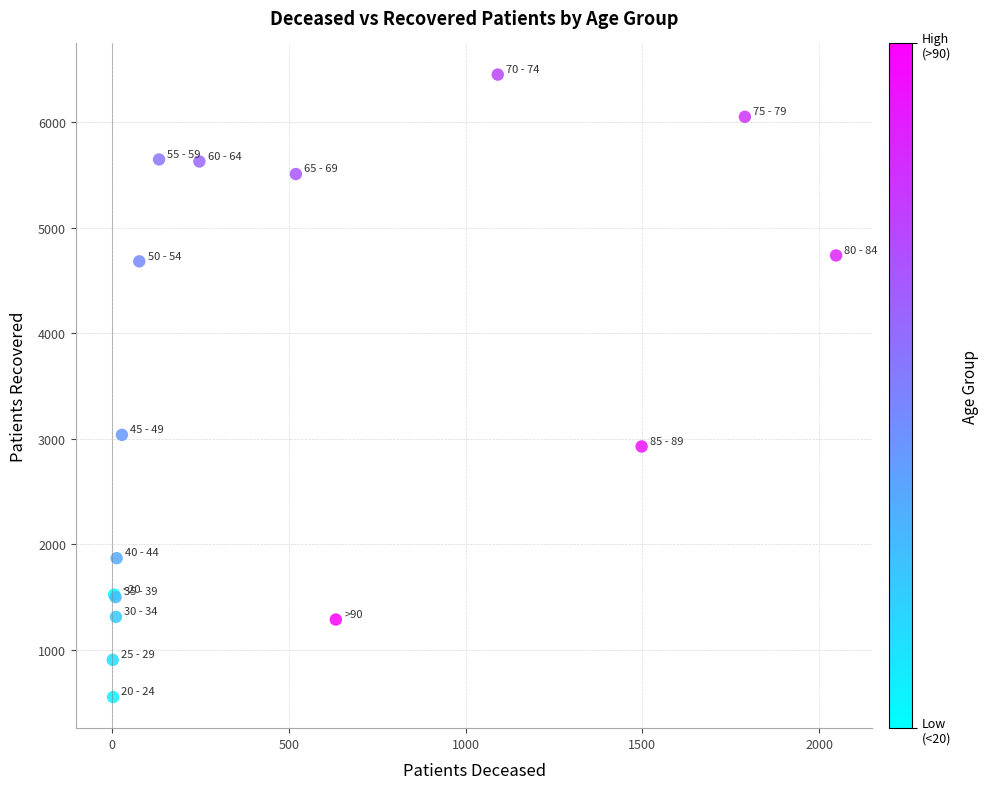

What Y value in the scatter plot is closest to 3501?

3037